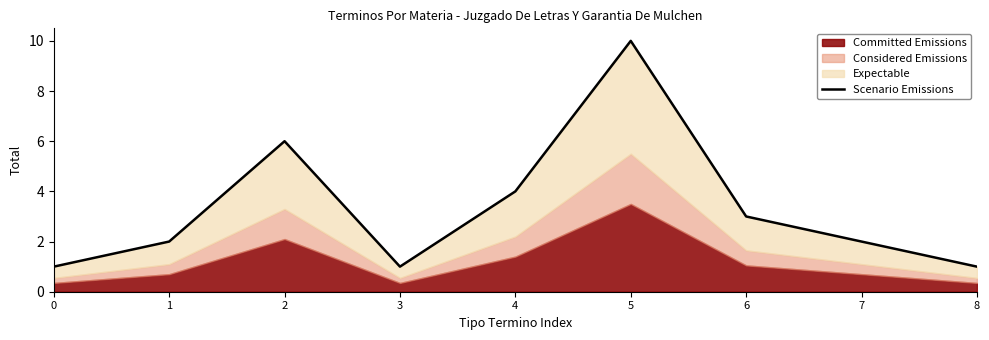

List the labels in order of value, smallest first.

0, 3, 8, 1, 7, 6, 4, 2, 5